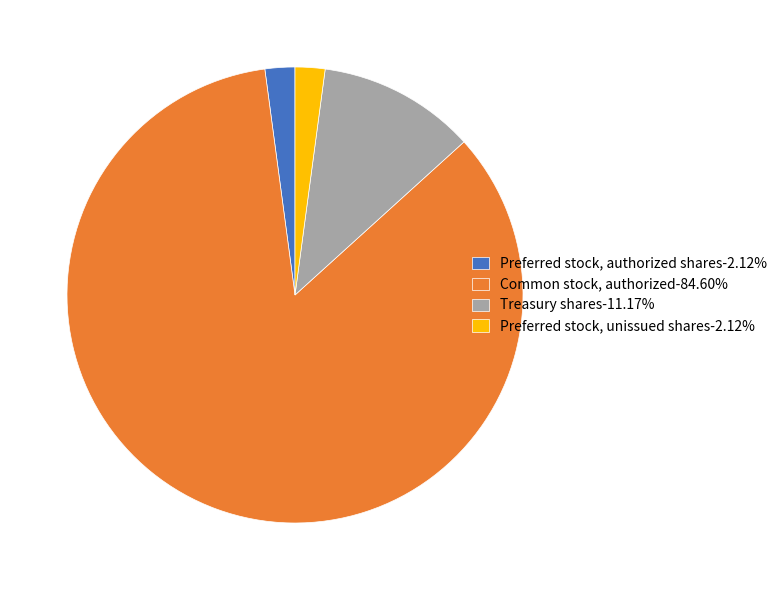

Combined, do Preferred stock, unissued shares-2.12% and Treasury shares-11.17% account for over 50%?

No